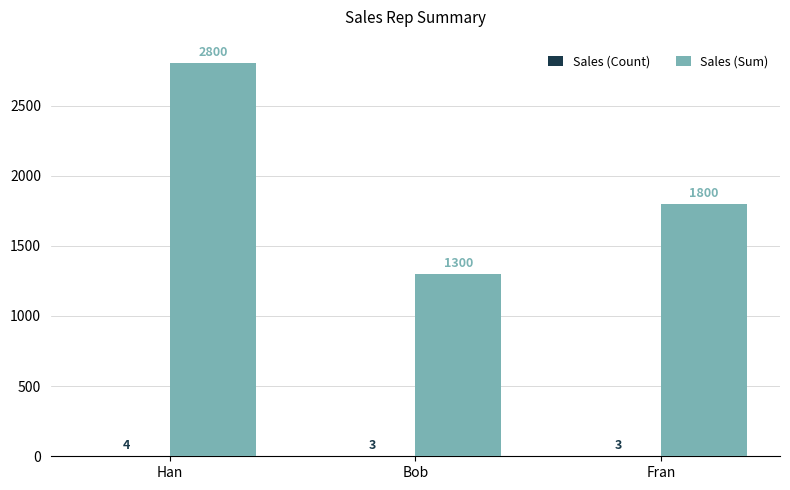

Which series has the largest total across all categories?

Sales (Sum)